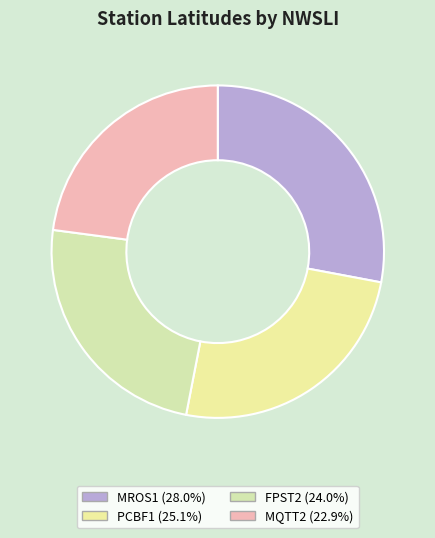

Do MQTT2 and PCBF1 together represent more than half of the pie?

No